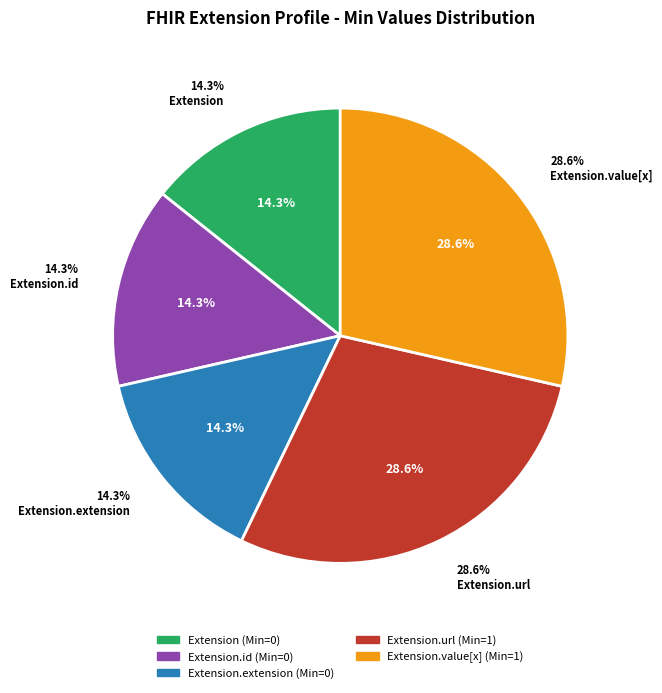

To the nearest percent, what is the average slice percentage?

20%